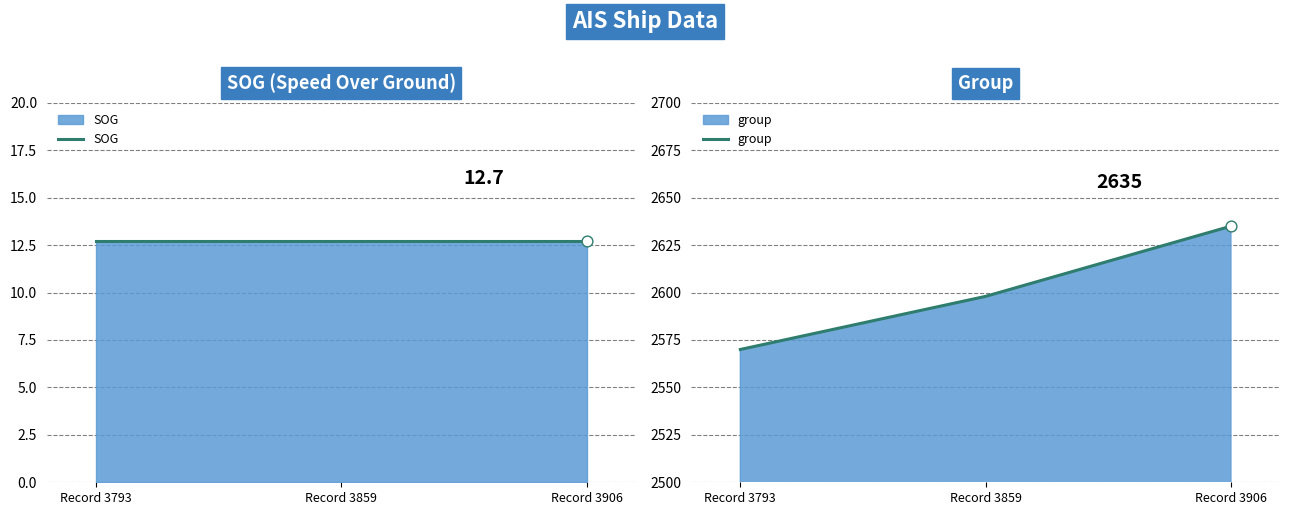

Which series has the widest spread of Y values?

group